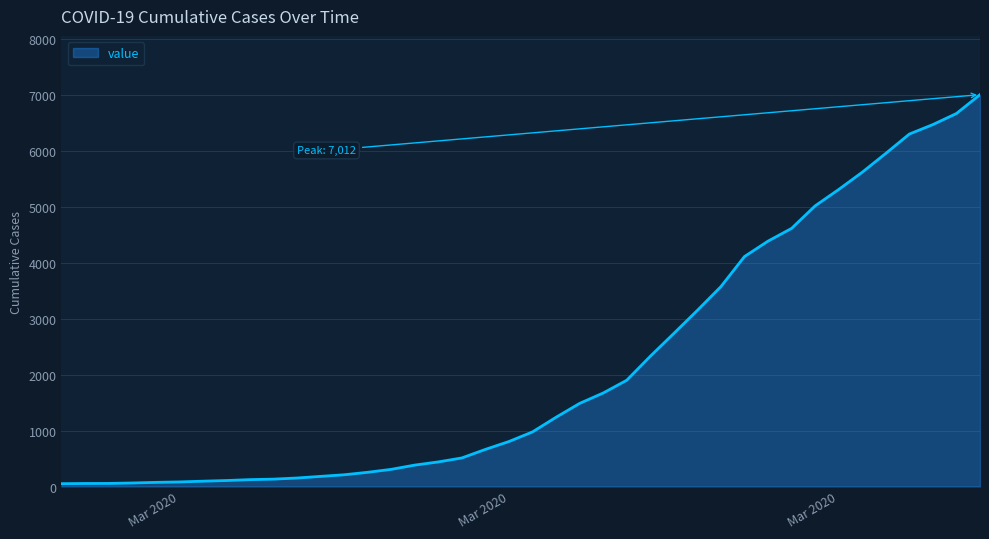

Does the chart display data point markers on the line(s)?

No